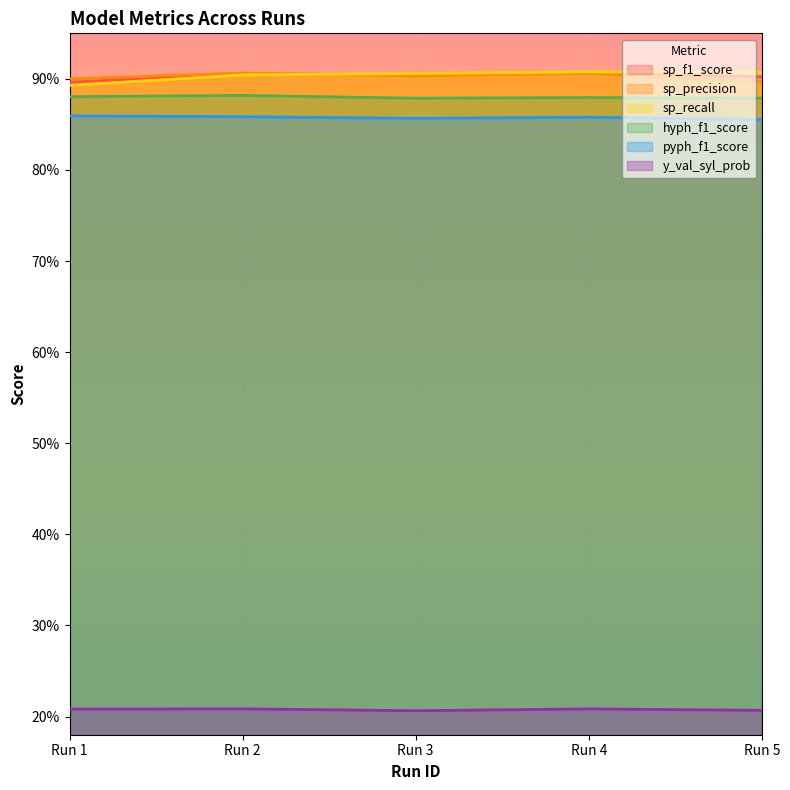

In sp_precision, how many points are lower than both neighbors (excluding endpoints)?

1